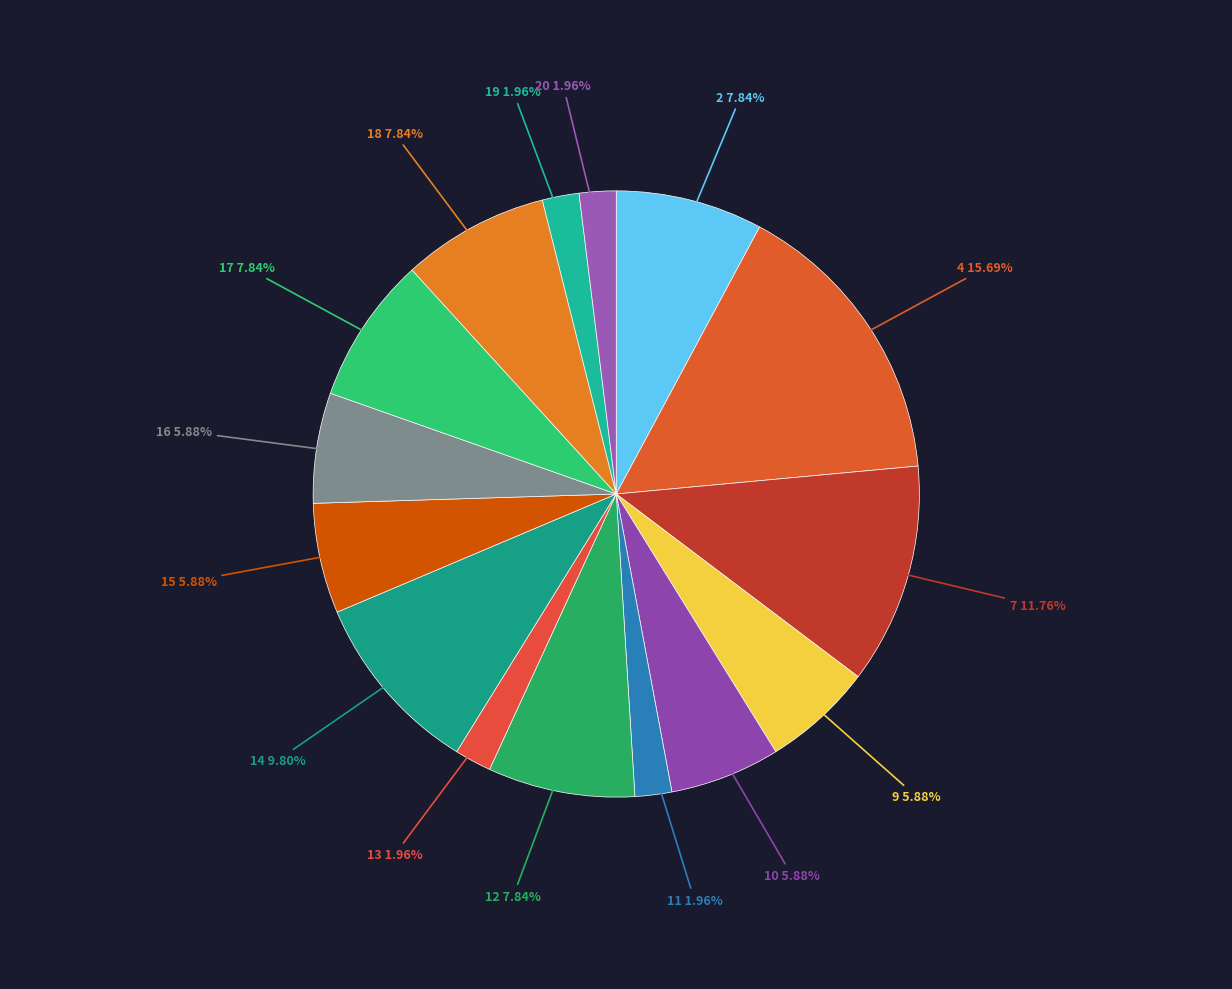

Is it true that 12 is 13% of the pie?

False